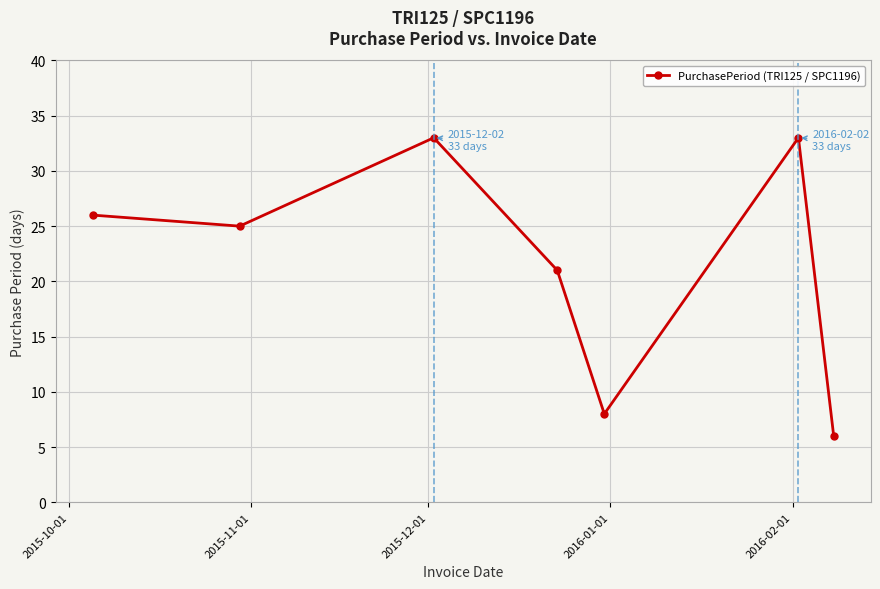

What is the greatest value displayed?

33